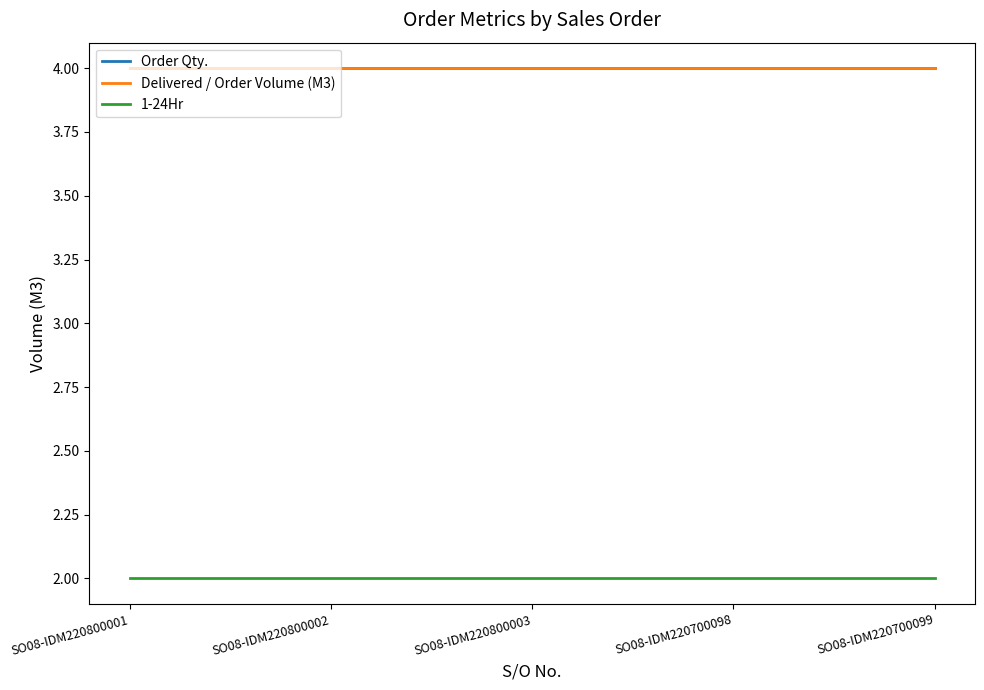

Is this an area chart (filled region under the line)?

No